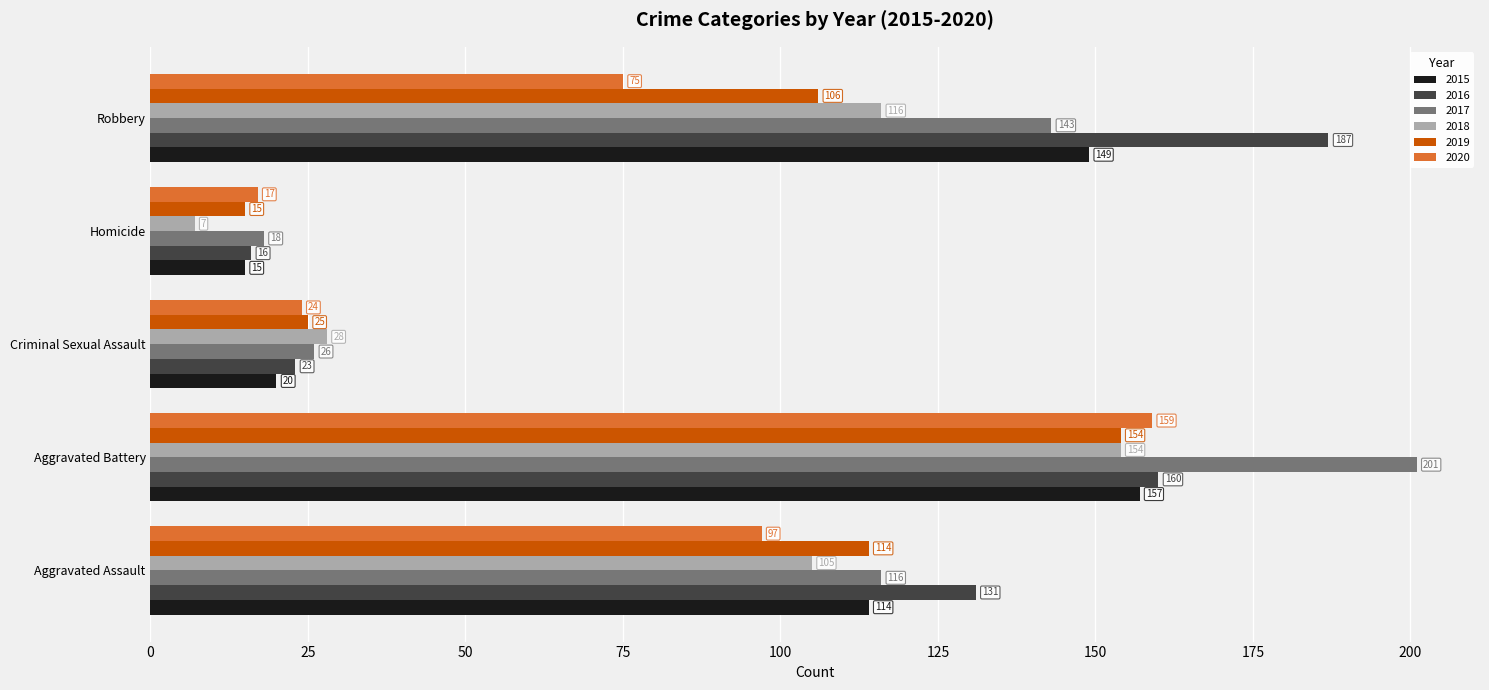

At which label is 2018 closest to 80?

Aggravated Assault